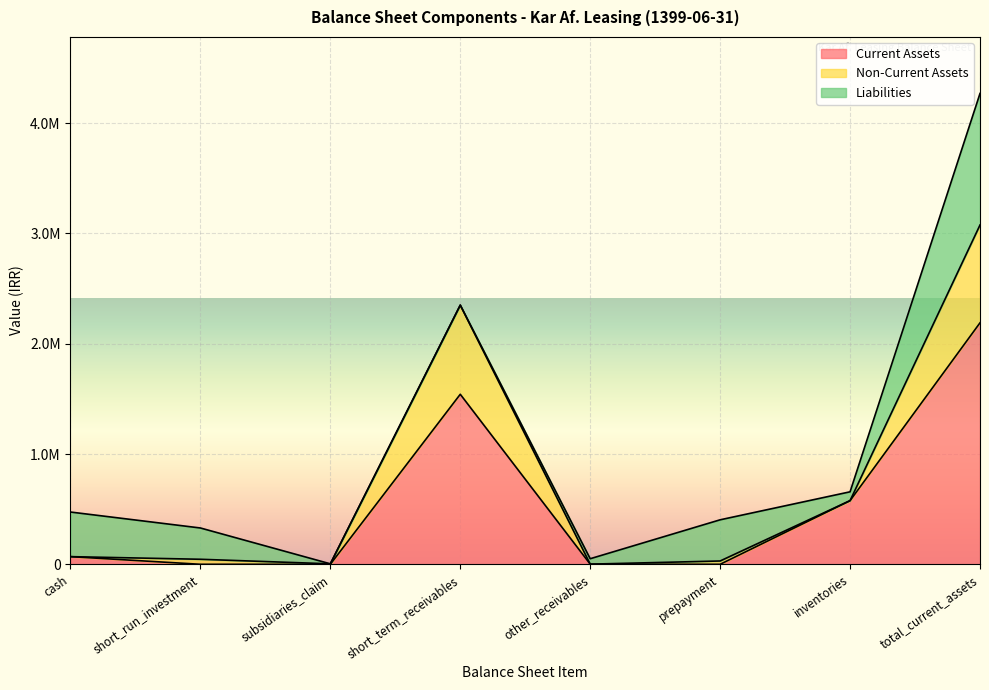

Reading right to left, list all the values displayed in this chart.

Current Assets: 2189698	577276	0	1288	1541808	0	0	69326
Non-Current Assets: 887209	0	30000	0	807494	4163	45529	23
Liabilities: 1192783	80000	373400	49173	1977	0	283701	404532